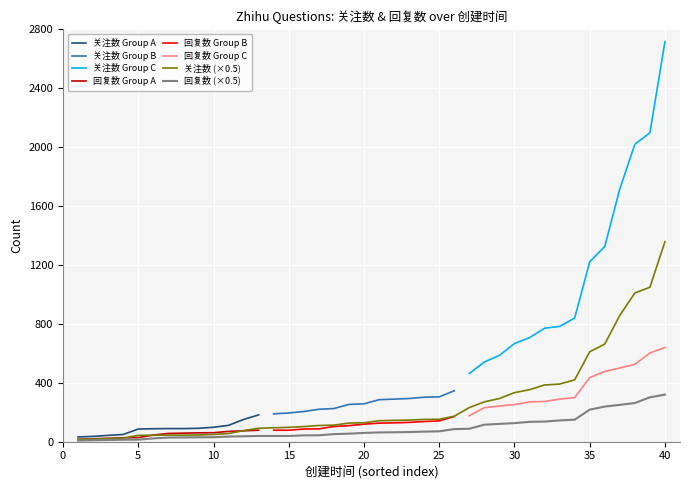

Read the 关注数 value at 2023-04-13.

770